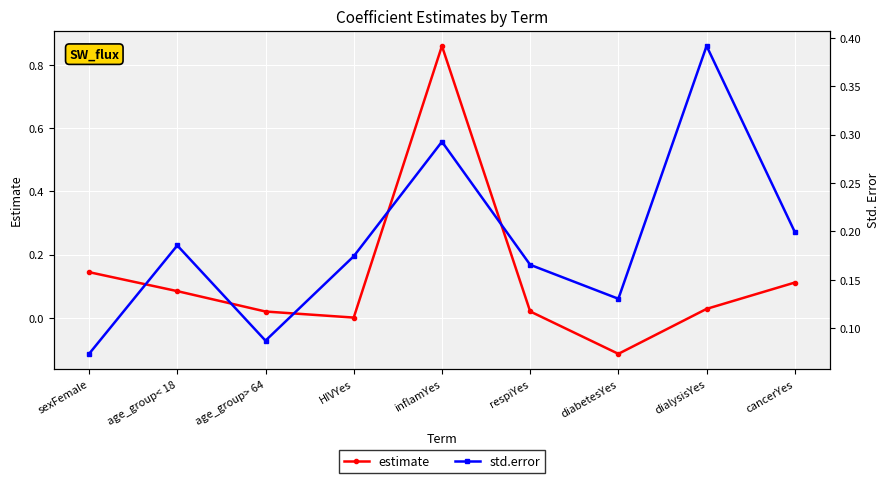

What is the smallest value displayed?

-0.1